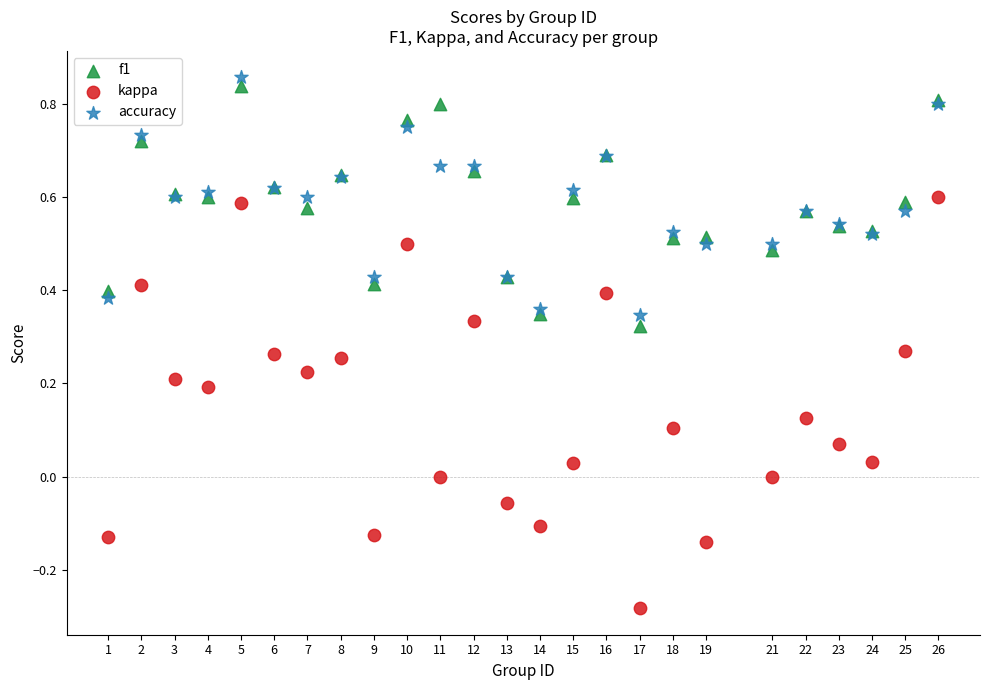

What is the X range (max minus min) for the scatter plot?

25.0